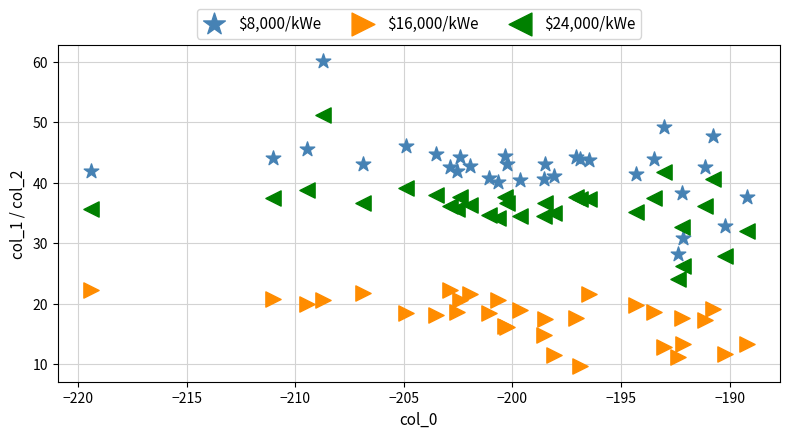

What is the X range (max minus min) for the scatter plot?

30.2